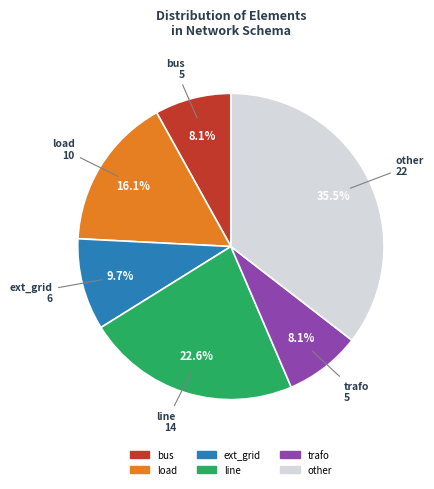

How much of the chart is everything except line?

77.4%